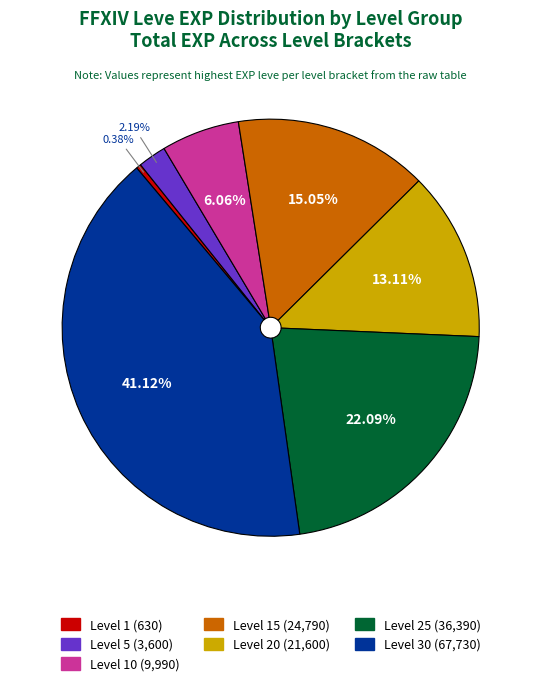

Count the number of slices in the pie.

7